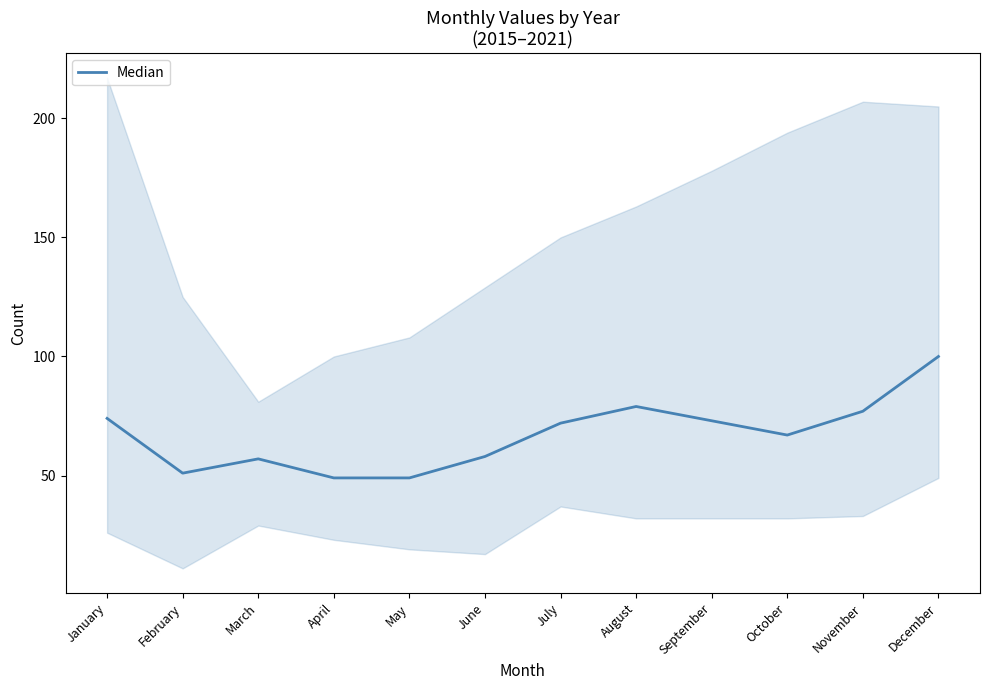

True or false: there are more than 2 points higher than both neighbors.

False